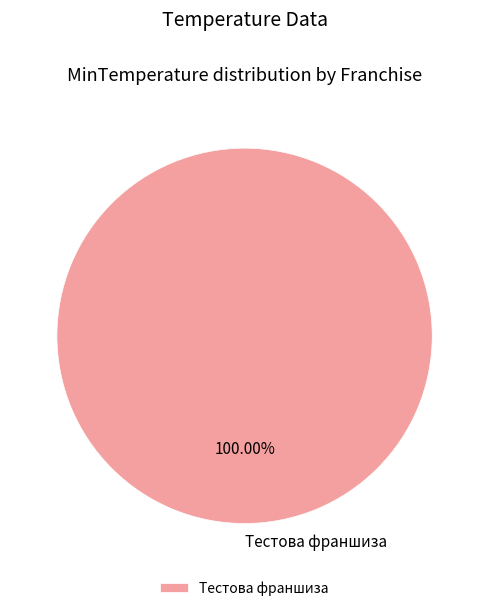

Is there a majority slice in this chart?

Yes